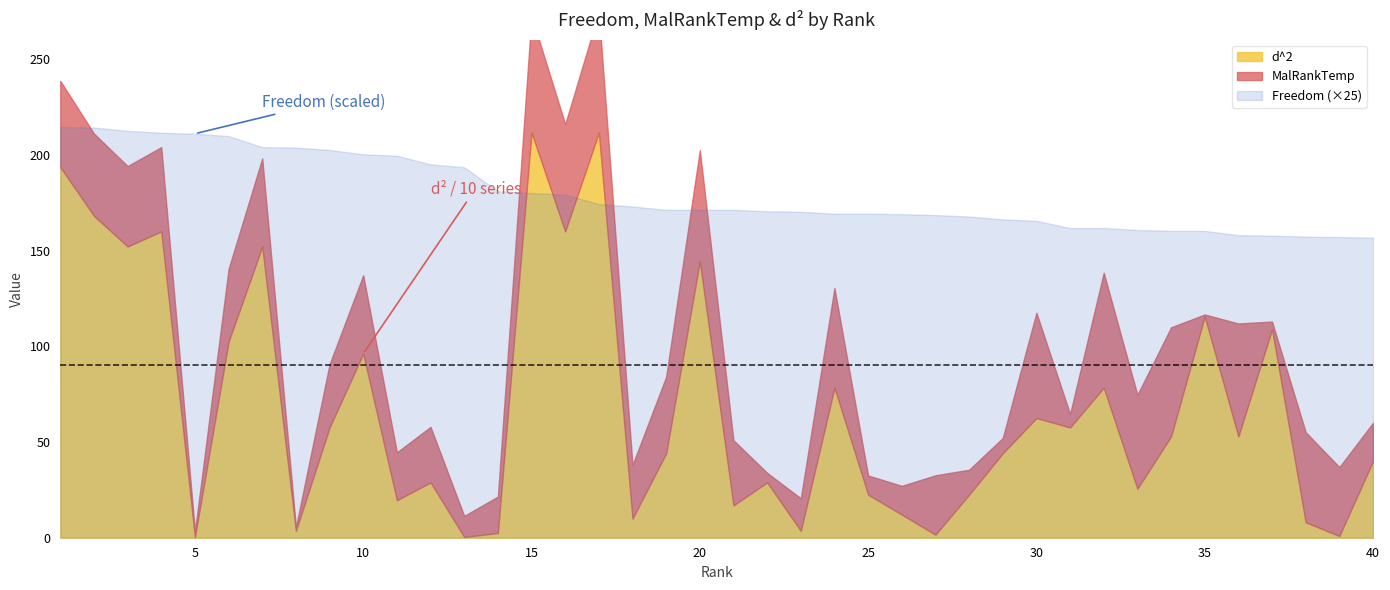

What is the difference between the maximum and minimum values in the Freedom series?

2.3